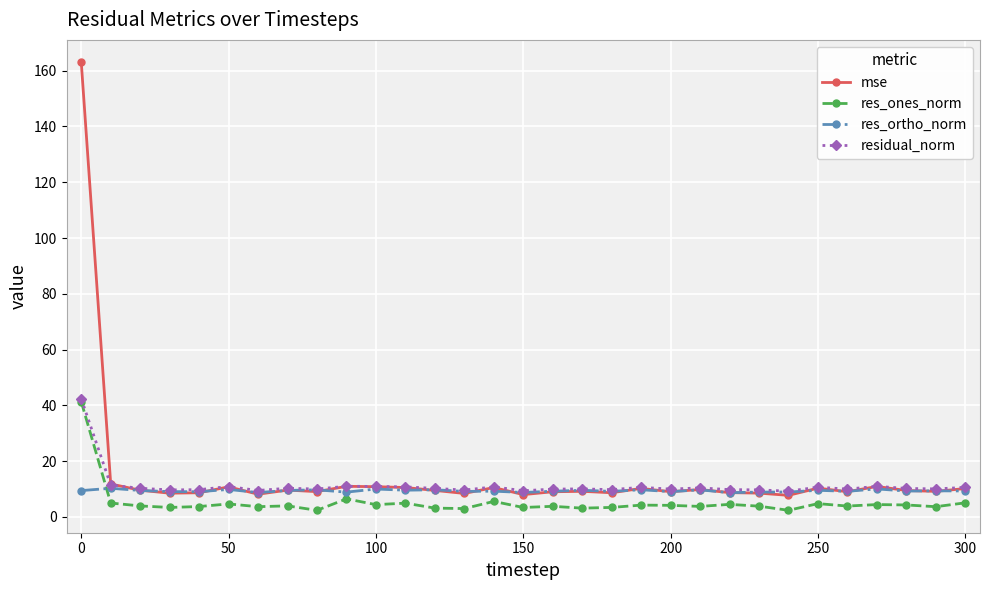

What is the value of the residual_norm point at the 1st from the left?

42.3